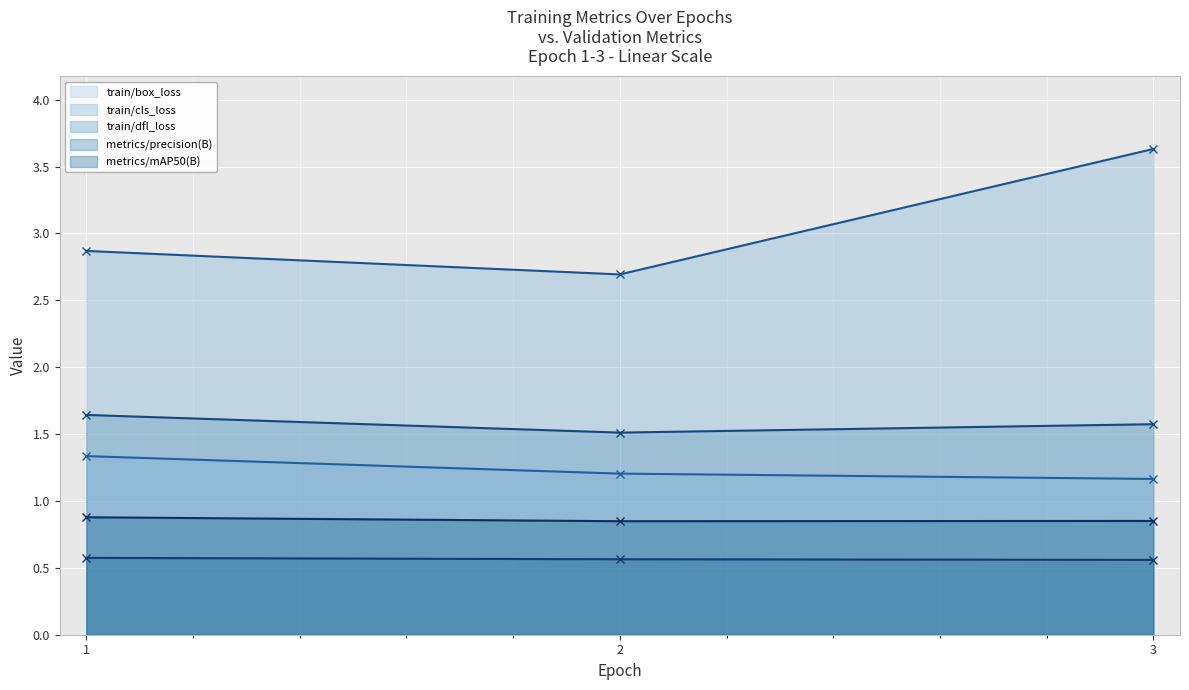

Rank the series by their maximum value, from highest to lowest.

train/cls_loss, train/dfl_loss, train/box_loss, metrics/mAP50(B), metrics/precision(B)